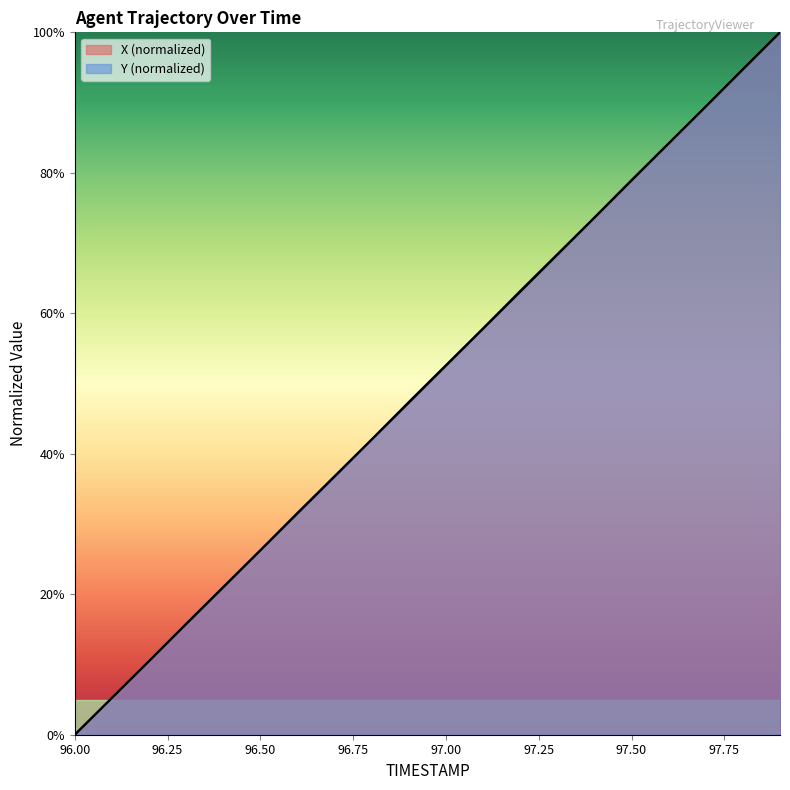

Which category has the lowest value in the X series?

96.0